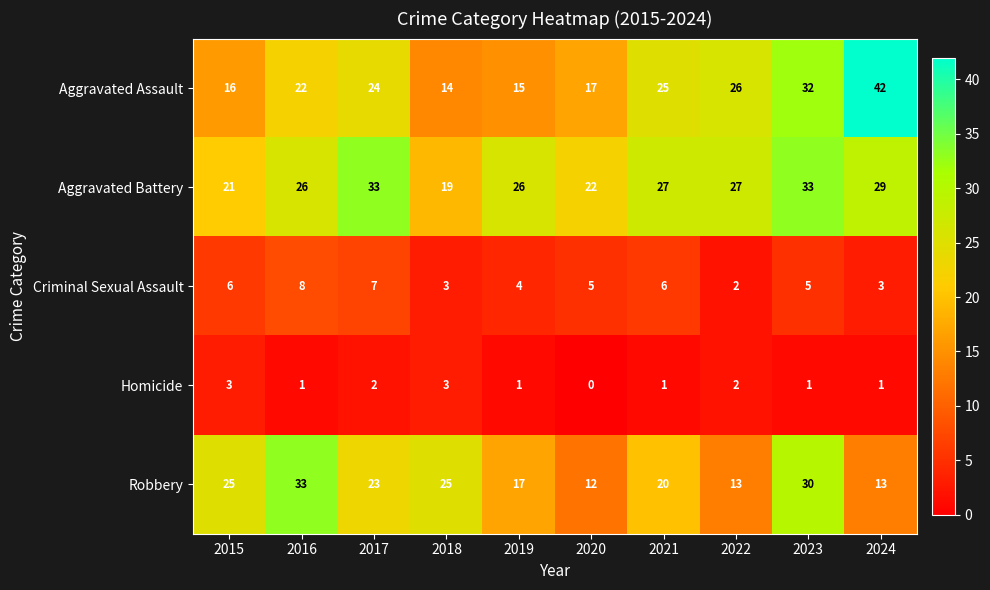

What is the difference between the maximum and minimum values in the Aggravated Assault series?

28